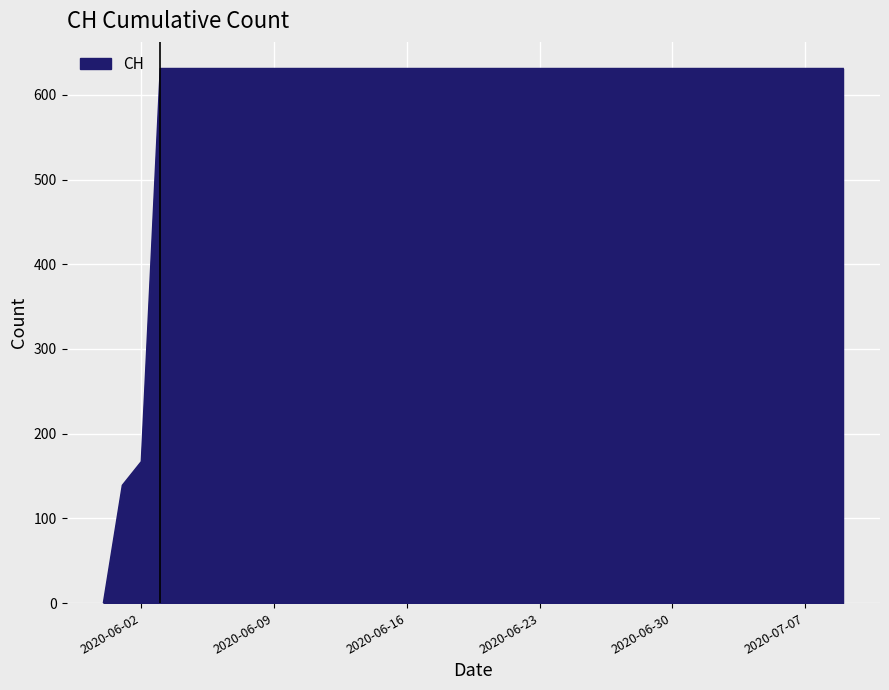

What is the difference between the maximum and minimum values?

631